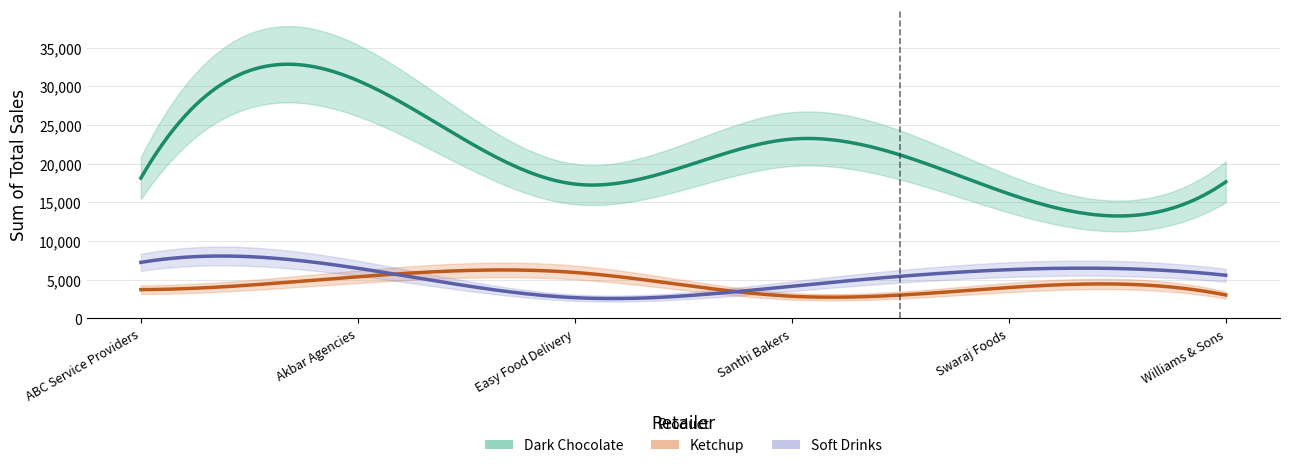

List the series in order of their peak value, highest first.

Dark Chocolate, Soft Drinks, Ketchup